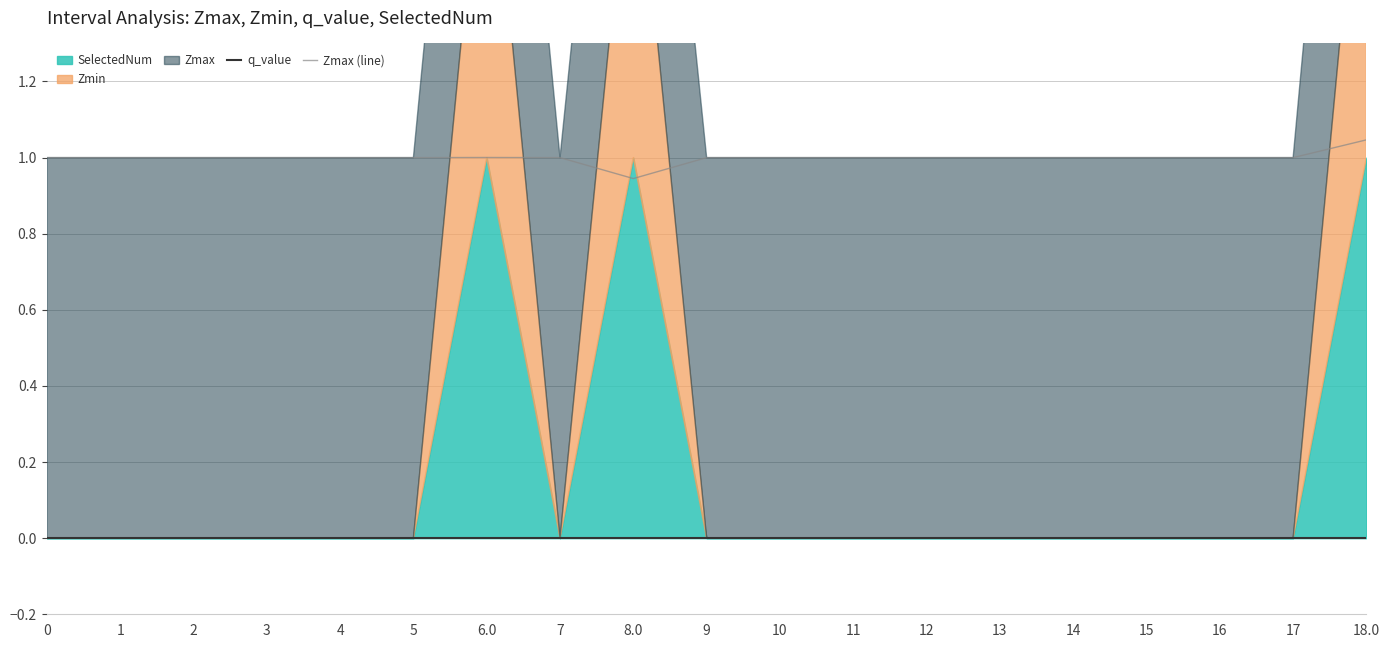

Is the value of q_value at 13 greater than the value of Zmax (line) at 3?

No